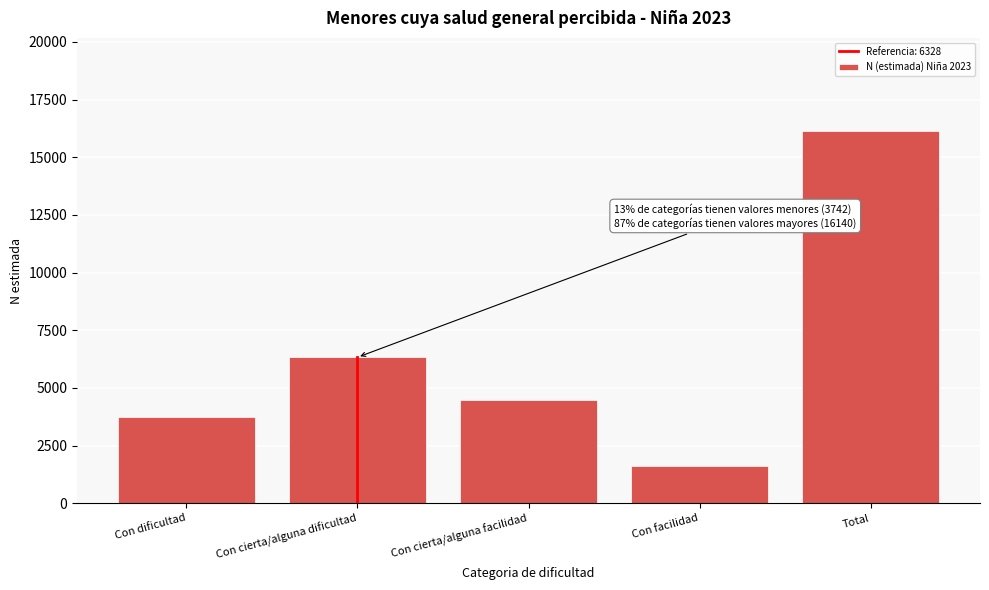

Reading left to right, extract all data points from this chart.

3742	6328	4458	1612	16140